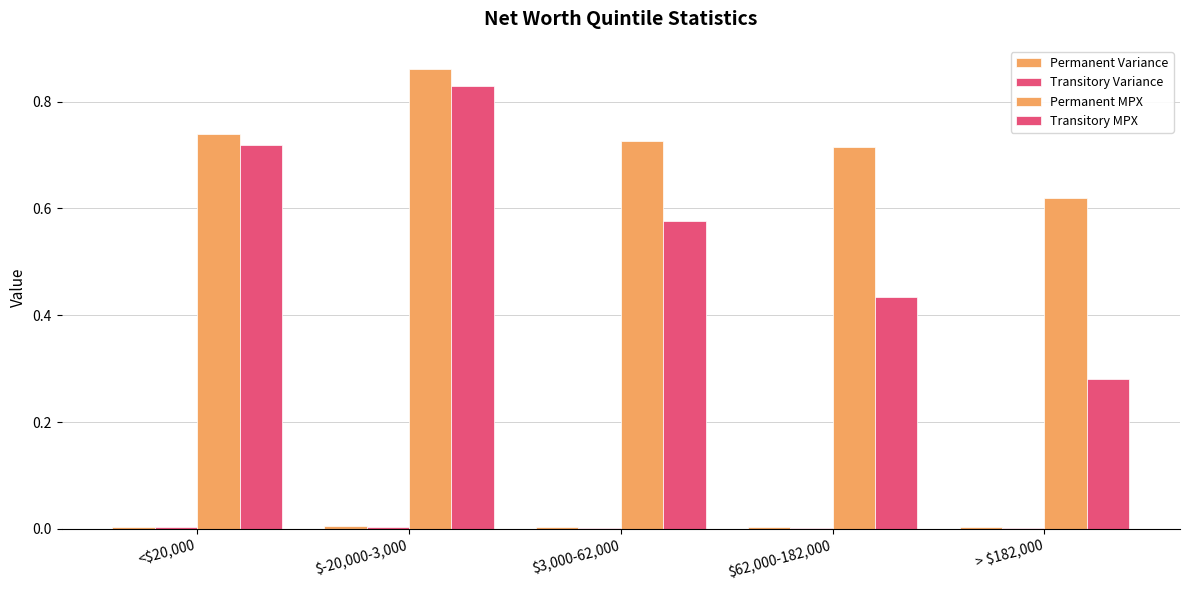

What is the label of the 4th bar from the right?

$-20,000-3,000